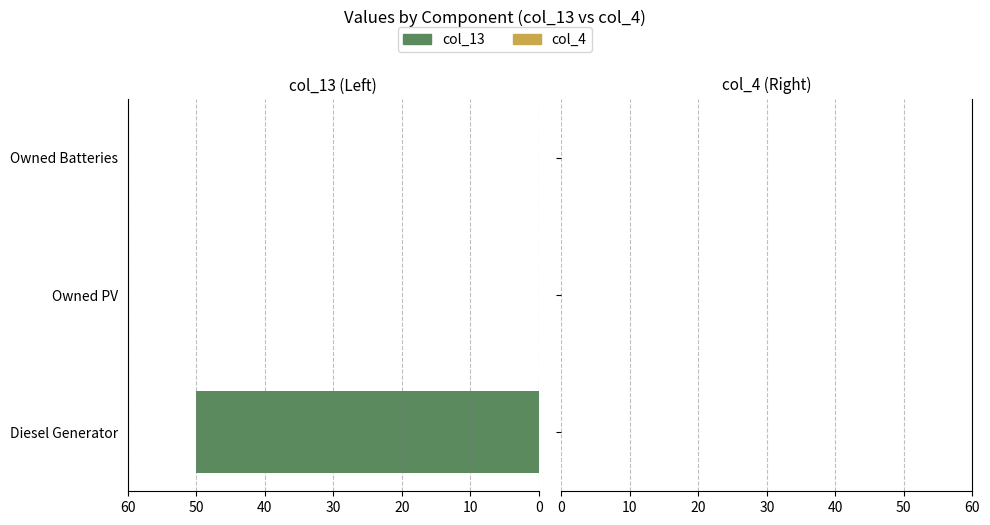

How many distinct data groups are displayed?

1